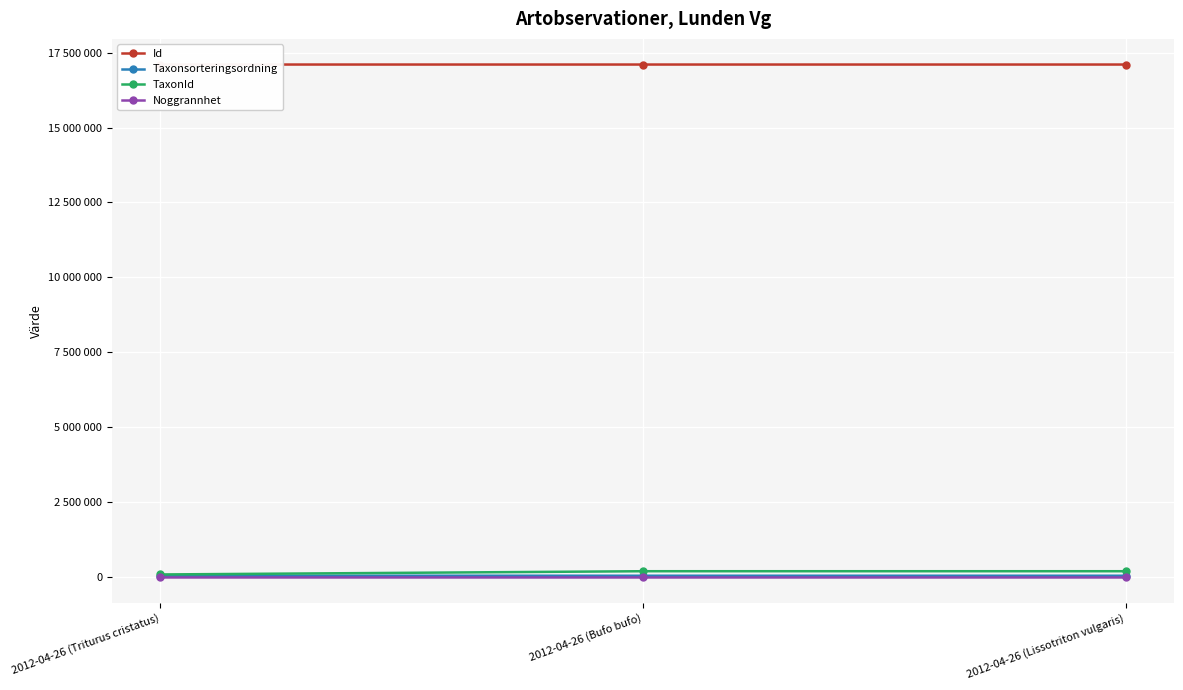

How many Noggrannhet values are between 5 and 10?

3